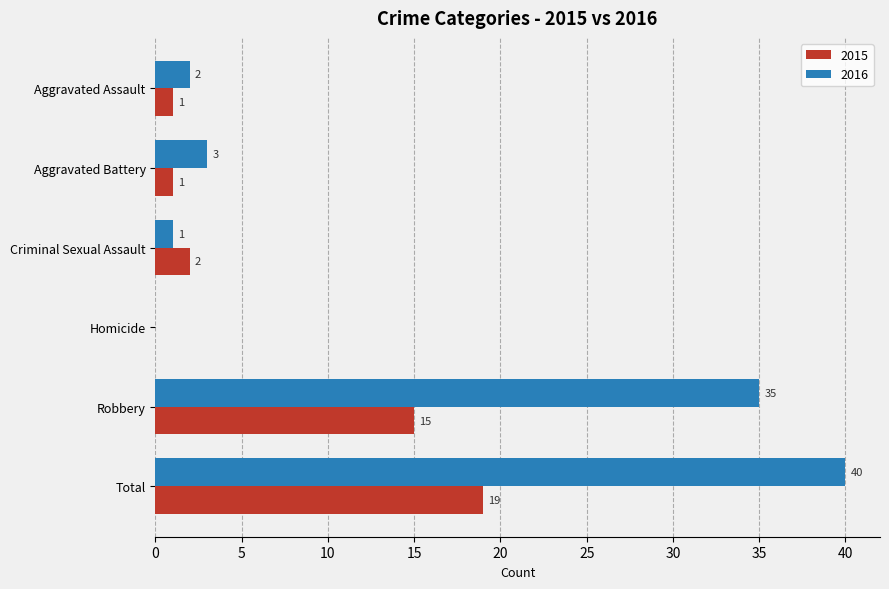

What is the total value across all series at Total?

59